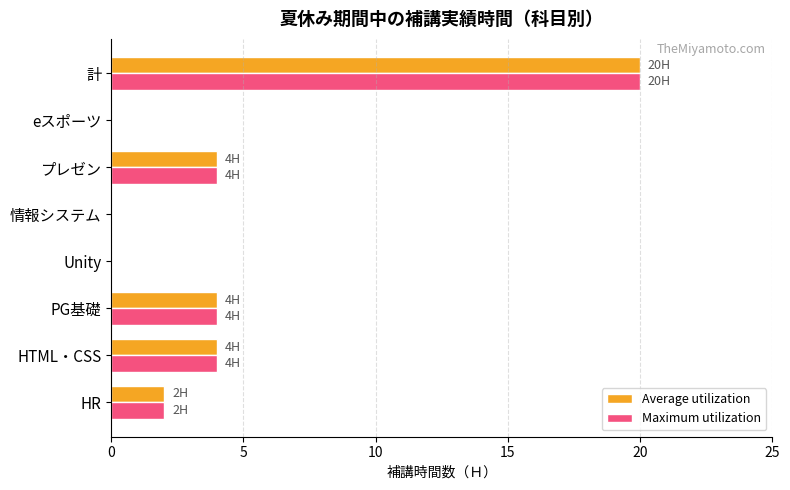

Which category has the highest value in the Maximum utilization series?

計